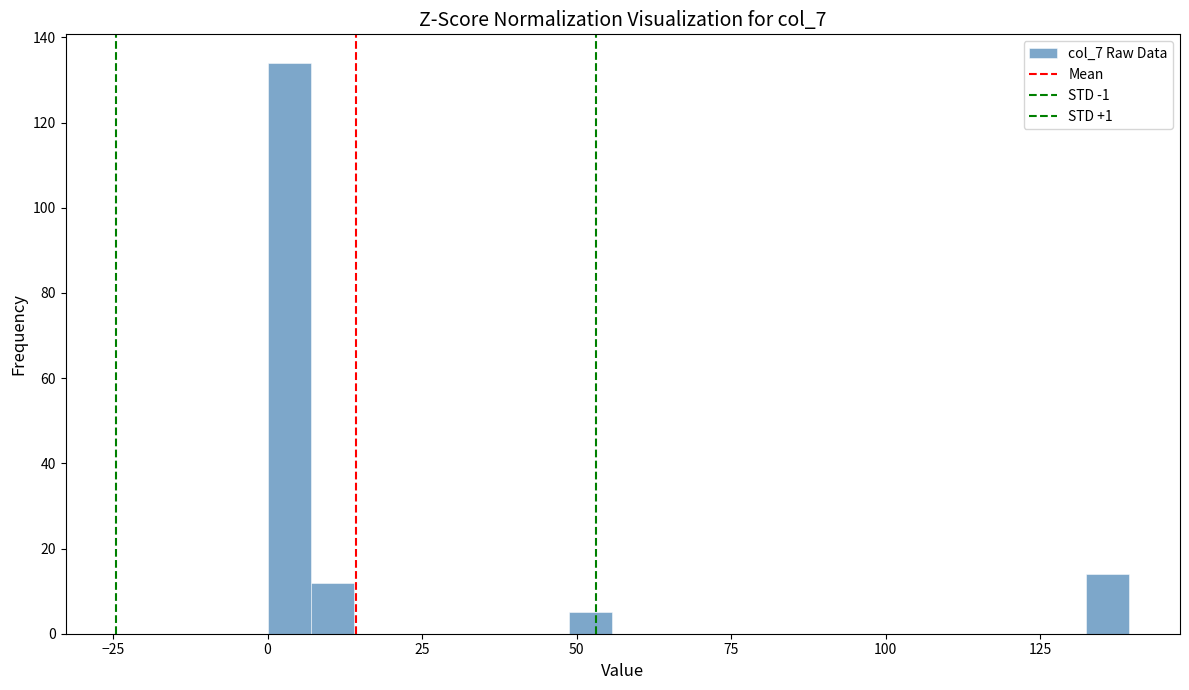

Read against the x-axis, roughly where is the centre of the tallest bar?

5